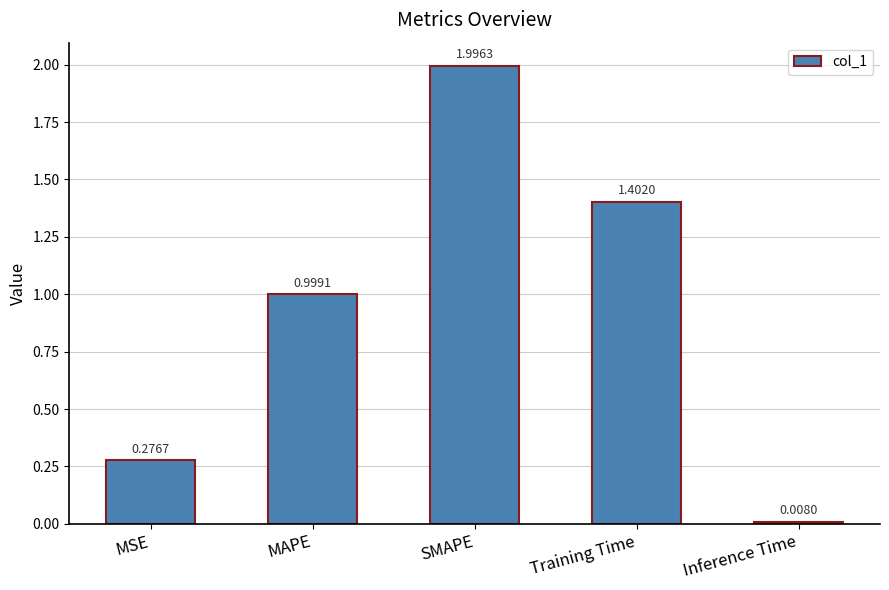

Which category has the highest value across all series?

SMAPE